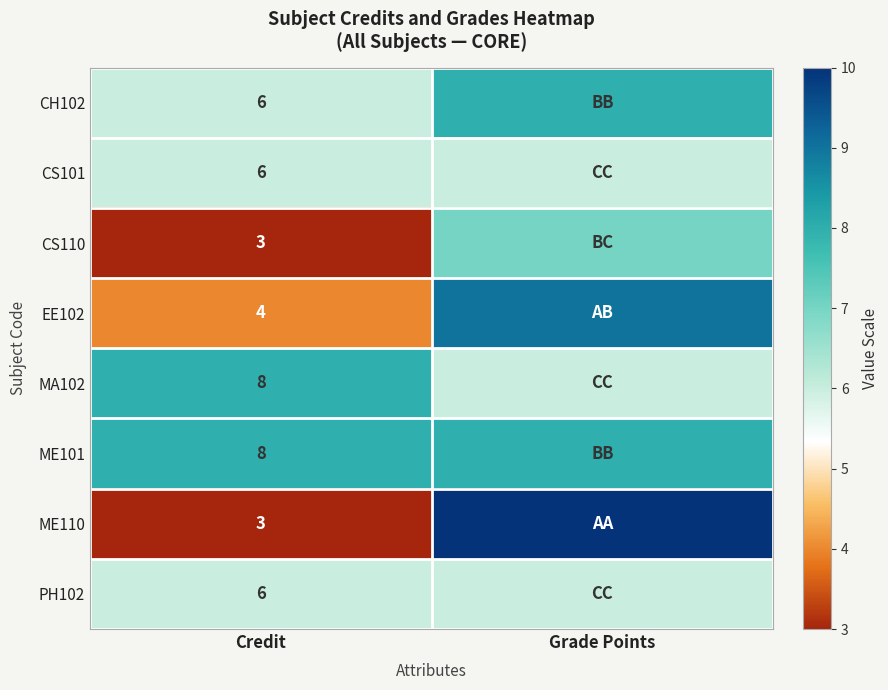

The value of ME101 at Credit is 12. True or false?

False